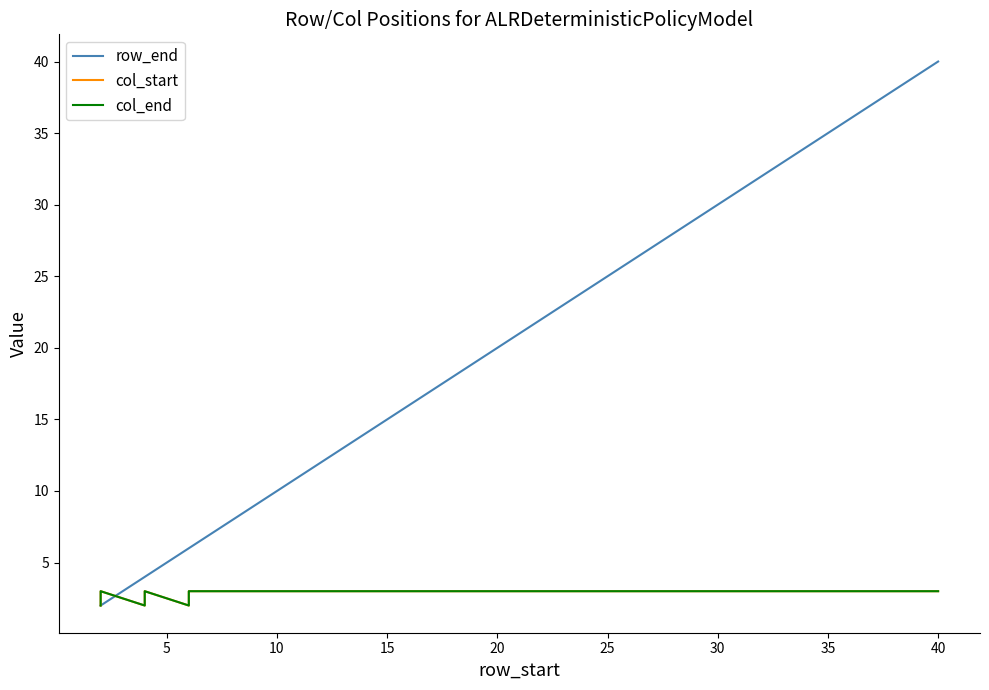

Reading left to right, list all the values displayed in this chart.

row_end: 2	2	4	4	6	6	7	8	9	10	11	12	13	14	15	16	17	18	19	20	21	22	23	24	25	26	27	28	29	30	31	32	33	34	35	36	37	38	39	40
col_start: 2	3	2	3	2	3	3	3	3	3	3	3	3	3	3	3	3	3	3	3	3	3	3	3	3	3	3	3	3	3	3	3	3	3	3	3	3	3	3	3
col_end: 2	3	2	3	2	3	3	3	3	3	3	3	3	3	3	3	3	3	3	3	3	3	3	3	3	3	3	3	3	3	3	3	3	3	3	3	3	3	3	3